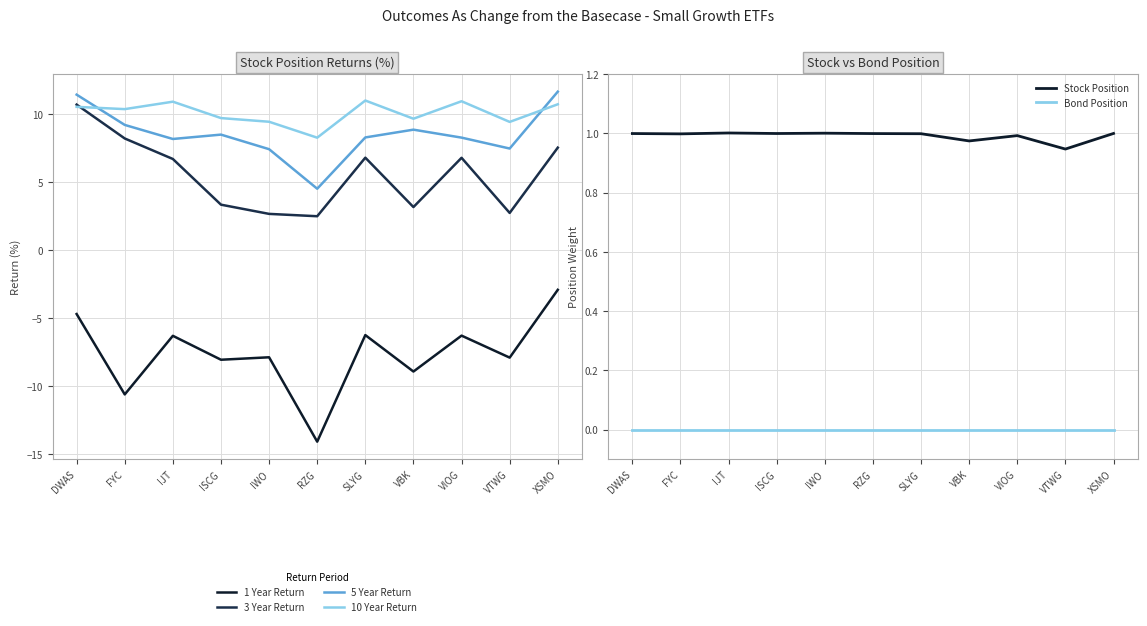

Between VIOG and XSMO, which series saw the biggest shift?

5 Year Return